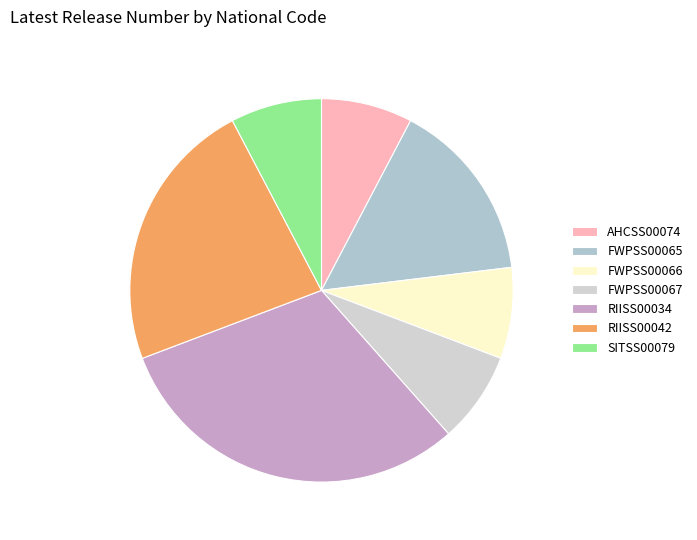

Which has a higher value, RIISS00042 or FWPSS00067?

RIISS00042